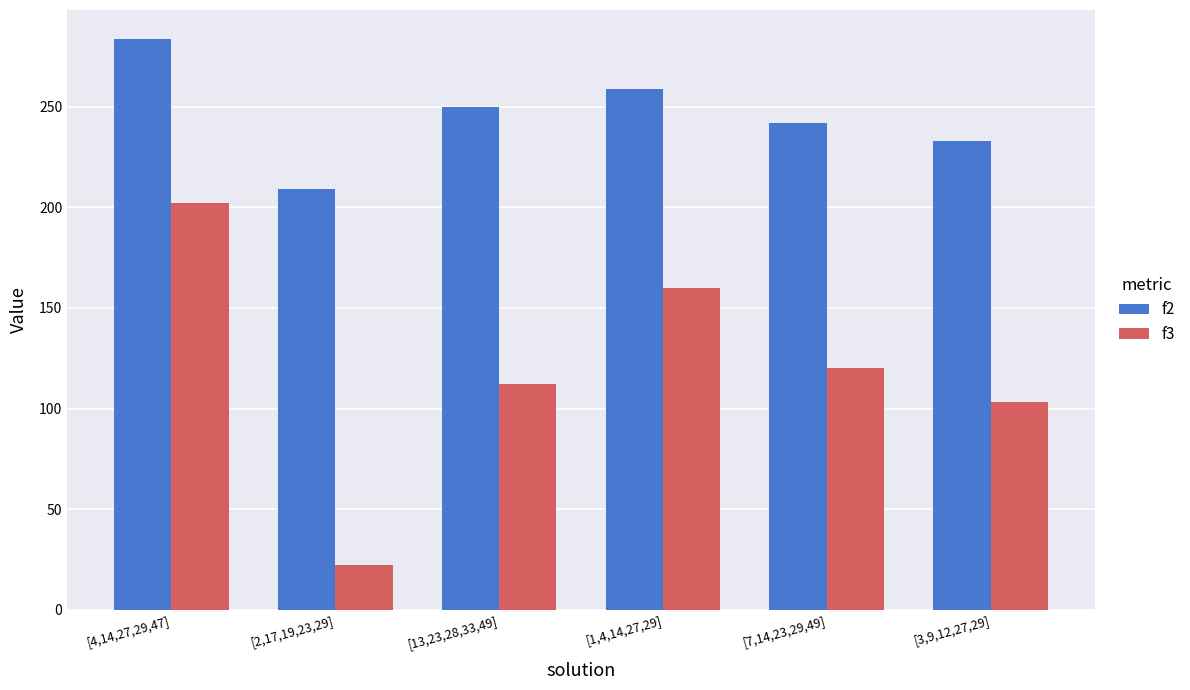

What are all the series names shown in the legend?

f2, f3